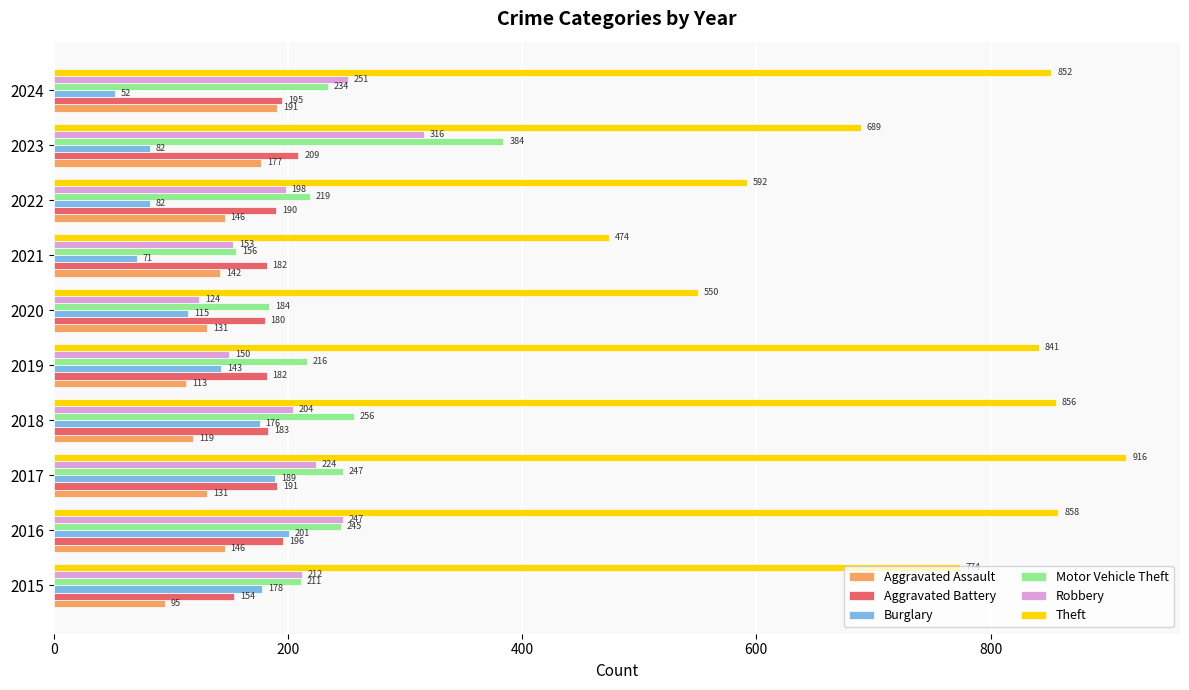

Which series changed the most between 2021 and 2024?

Theft